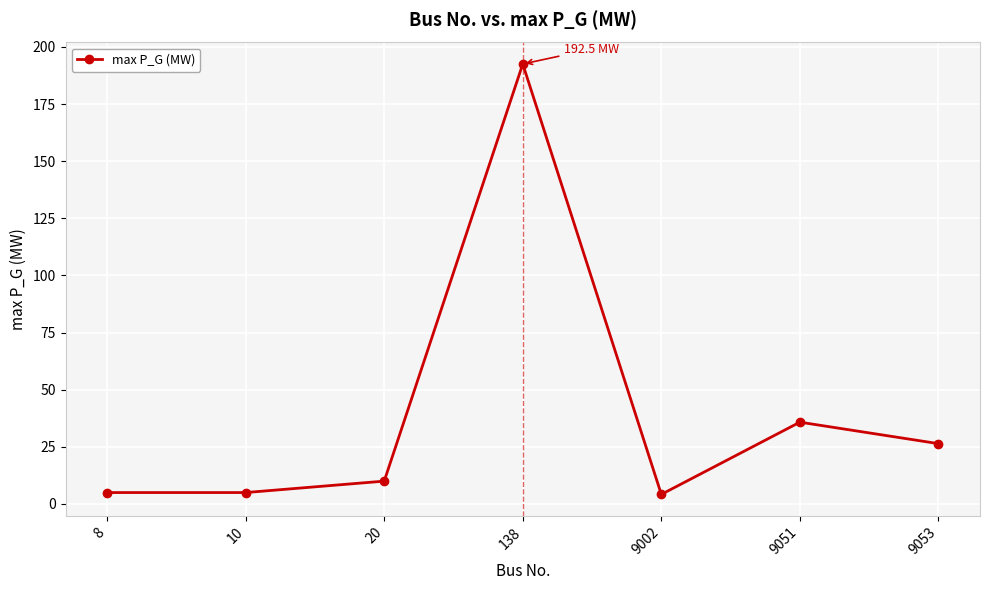

What is the minimum value shown in the chart?

4.2